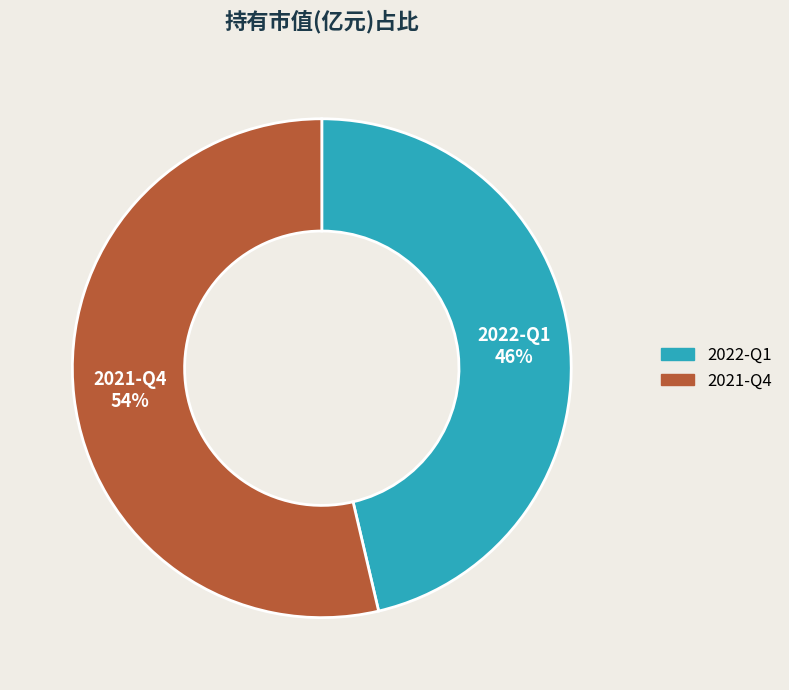

To the nearest percent, what is the average slice percentage?

50%